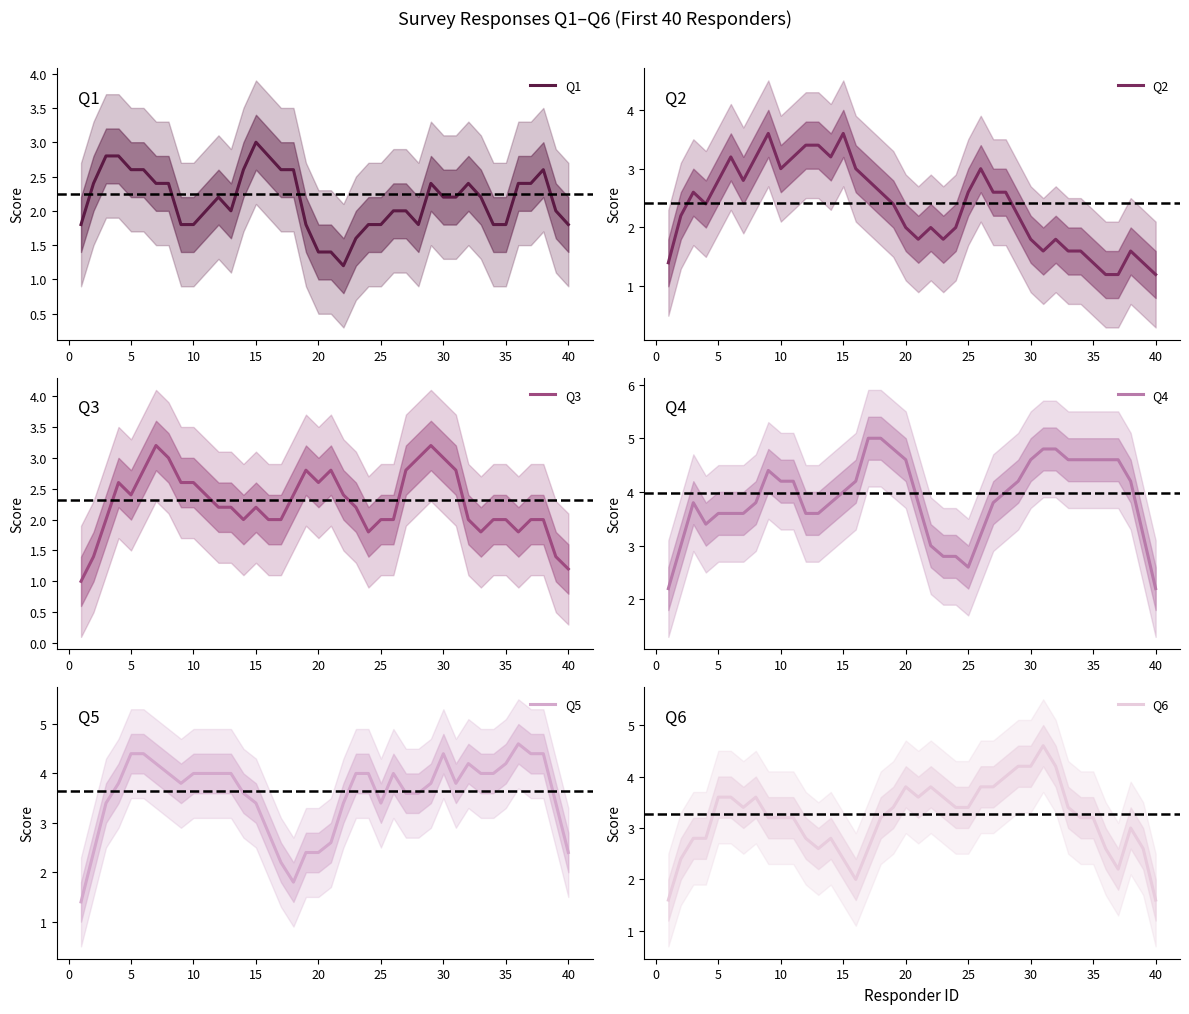

The Q5 series shows 5.5 at 15. True or false?

False